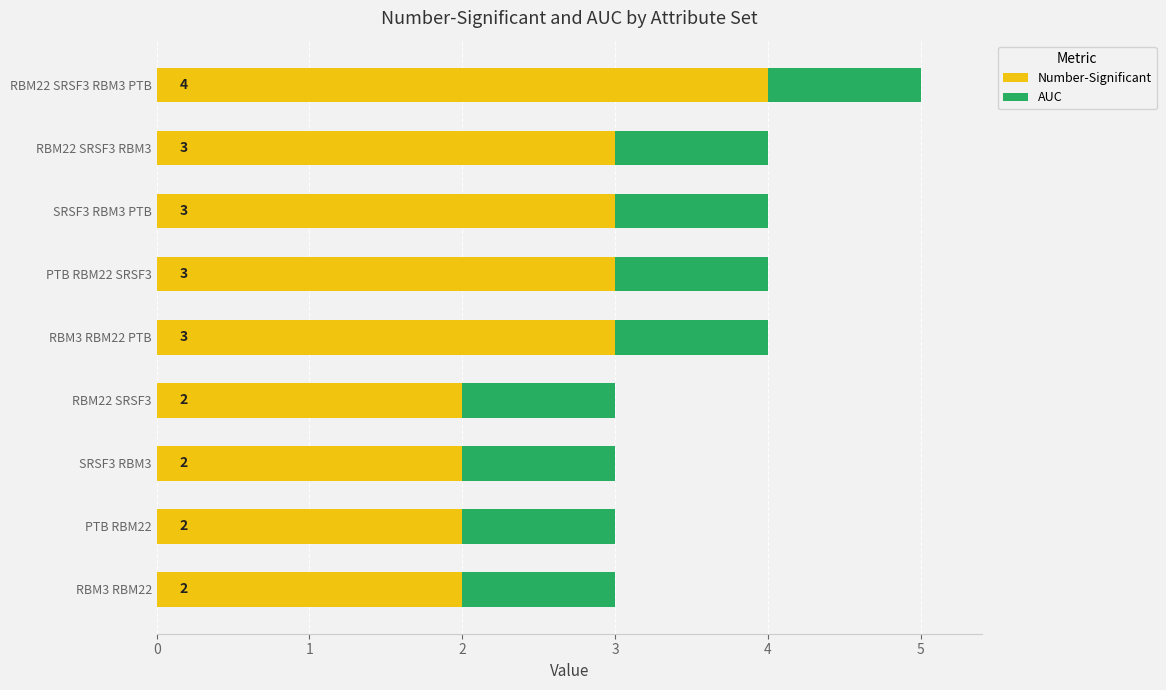

What is the highest value of the Number-Significant series?

4